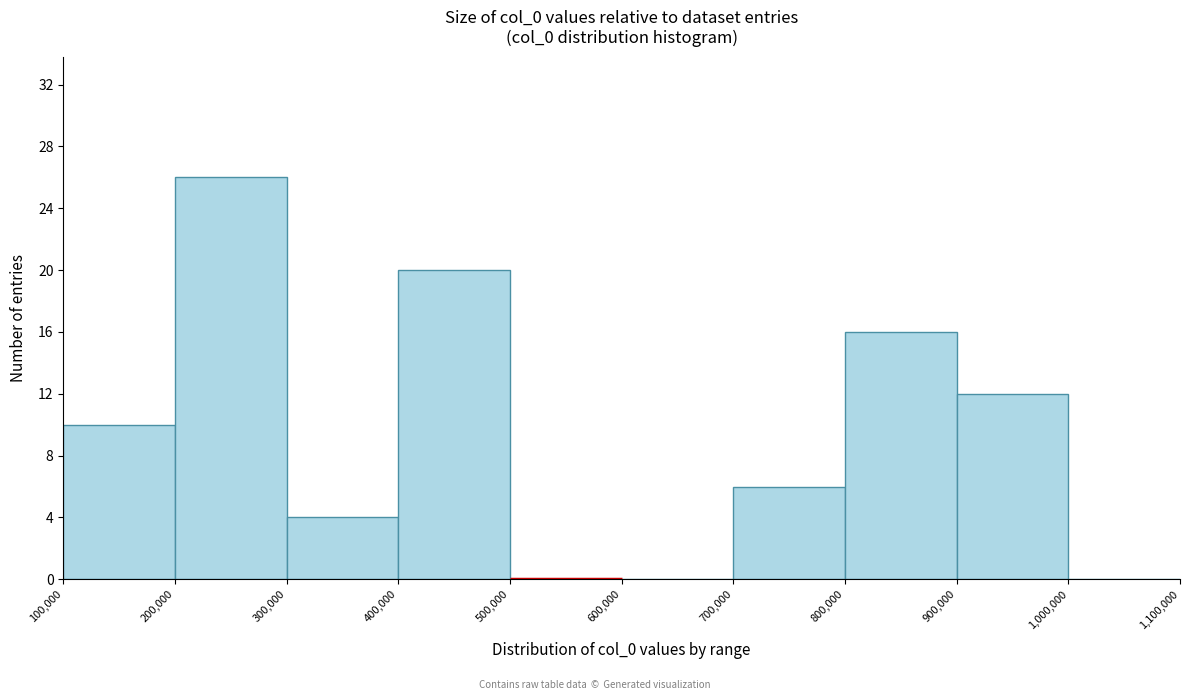

Which range on the x-axis has the tallest bar?

200,000 to 300,000